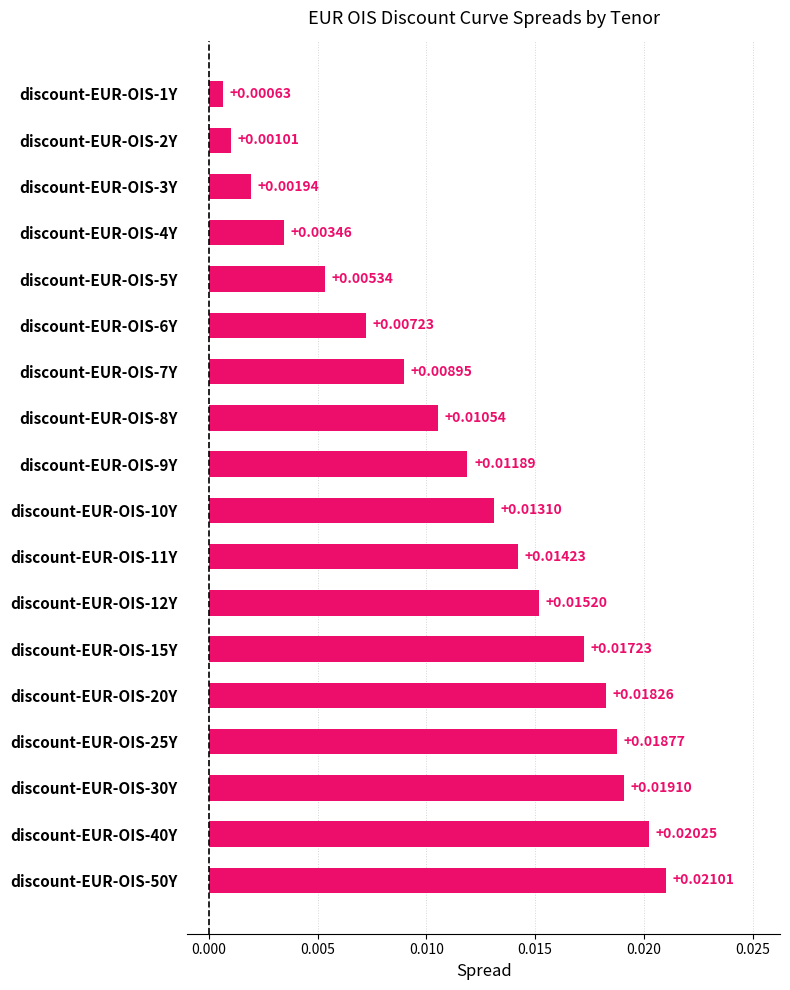

Rank the categories by value from lowest to highest.

discount-EUR-OIS-1Y, discount-EUR-OIS-2Y, discount-EUR-OIS-3Y, discount-EUR-OIS-4Y, discount-EUR-OIS-5Y, discount-EUR-OIS-6Y, discount-EUR-OIS-7Y, discount-EUR-OIS-8Y, discount-EUR-OIS-9Y, discount-EUR-OIS-10Y, discount-EUR-OIS-11Y, discount-EUR-OIS-12Y, discount-EUR-OIS-15Y, discount-EUR-OIS-20Y, discount-EUR-OIS-25Y, discount-EUR-OIS-30Y, discount-EUR-OIS-40Y, discount-EUR-OIS-50Y